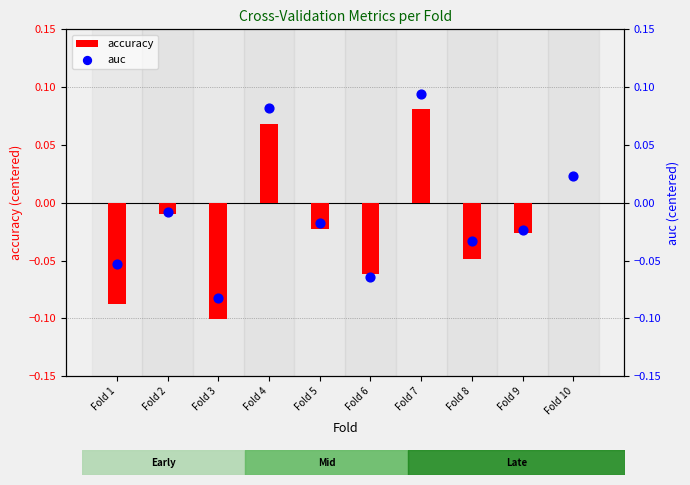

Is the value of accuracy at Fold 5 greater than the value of auc at Fold 7?

No